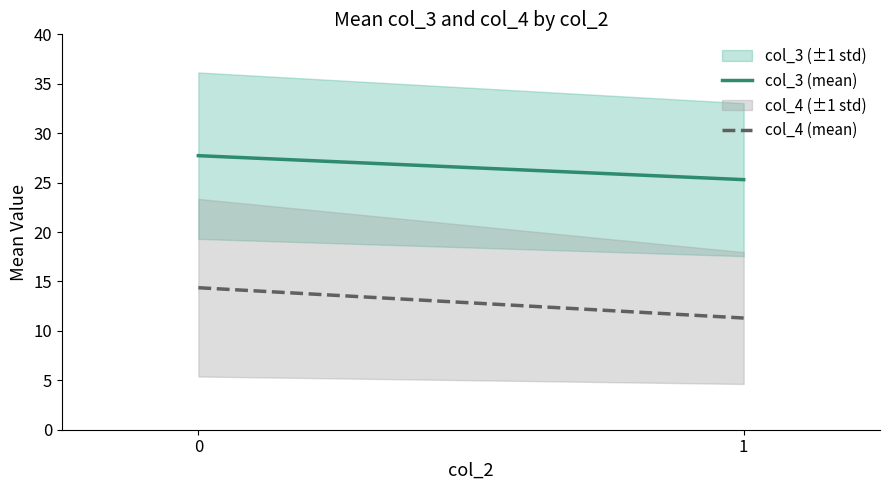

What is the difference between the col_3 (mean) values at 1 and 0?

2.4